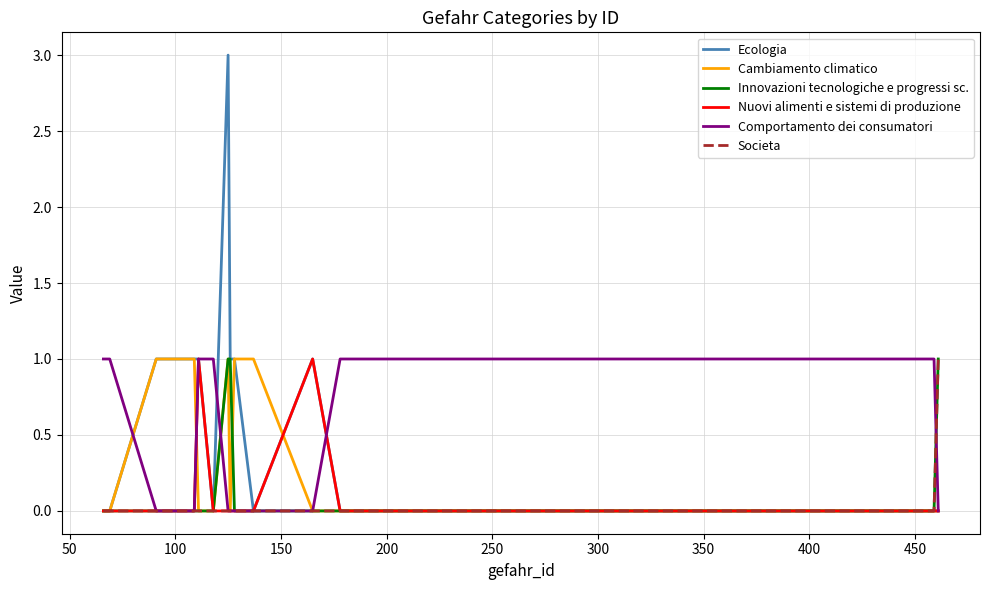

Is this an area chart (filled region under the line)?

No